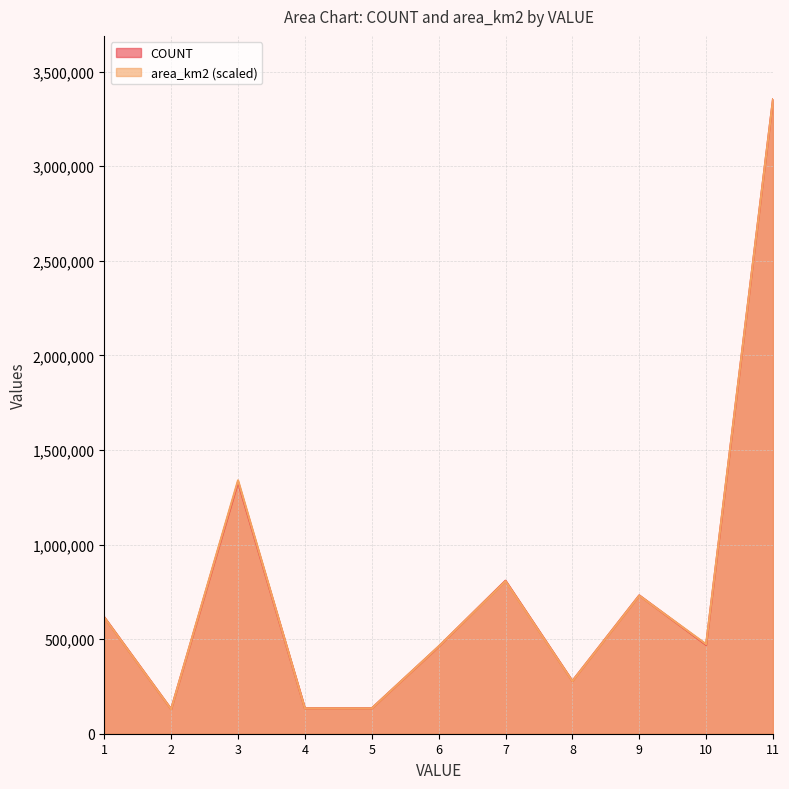

How many intersections are there between area_km2 and COUNT?

5